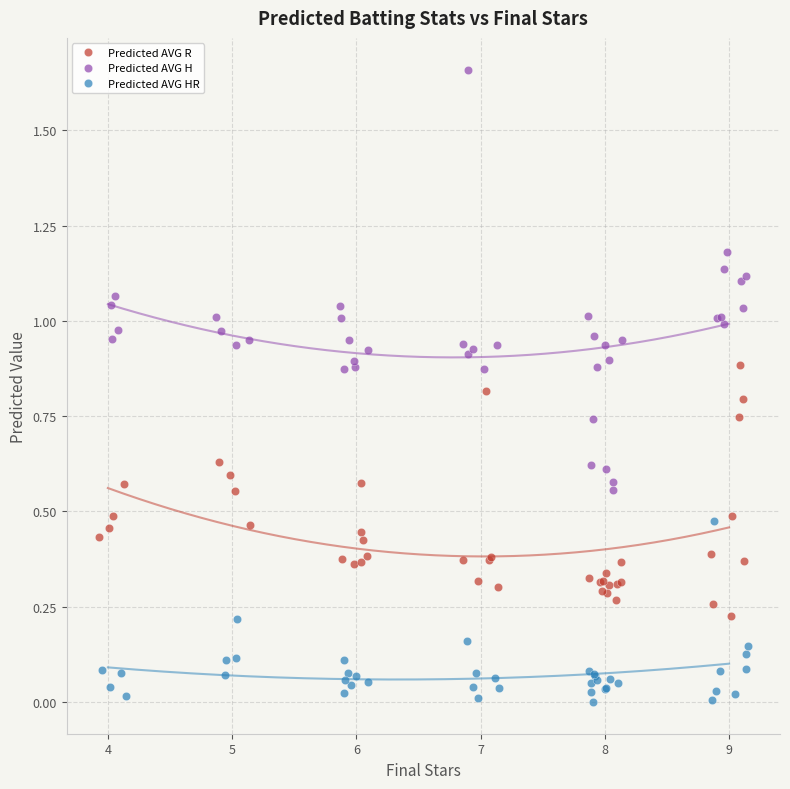

What is the value of the Predicted AVG HR point at the 8th from the left?

0.1